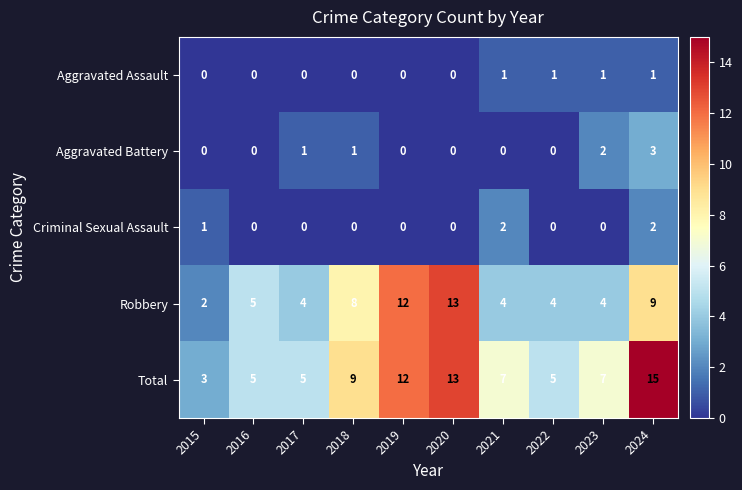

True or false: Robbery has a value of 1 at 2017.

False